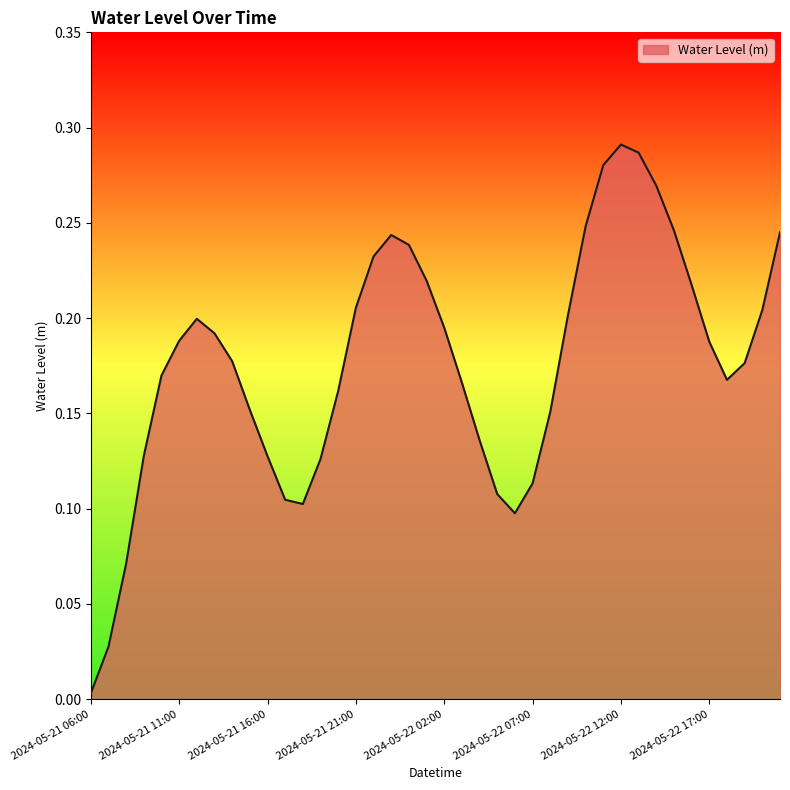

Is this an area chart (filled region under the line)?

Yes